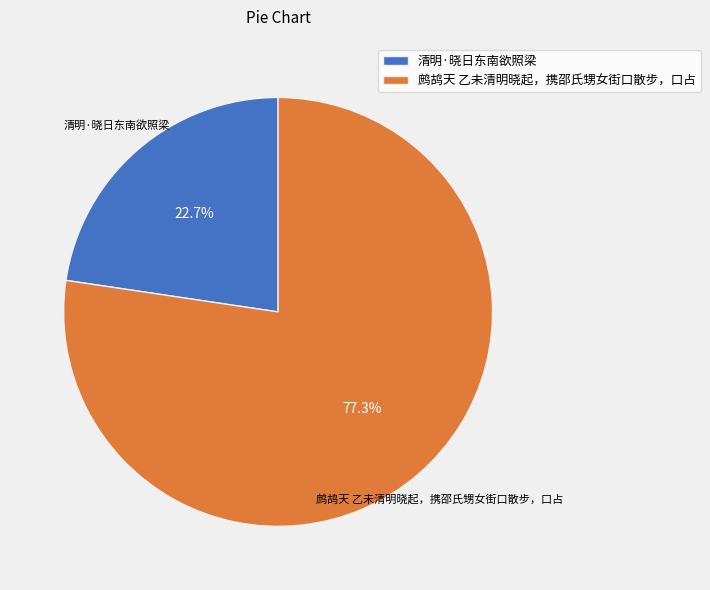

Which category has the biggest portion of the pie?

鹧鸪天 乙未清明晓起，携邵氏甥女街口散步，口占